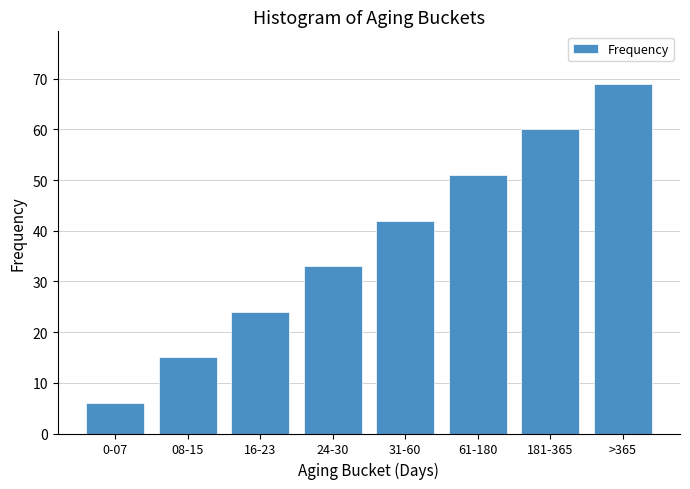

Reading left to right, transcribe all the data shown in this chart.

6	15	24	33	42	51	60	69